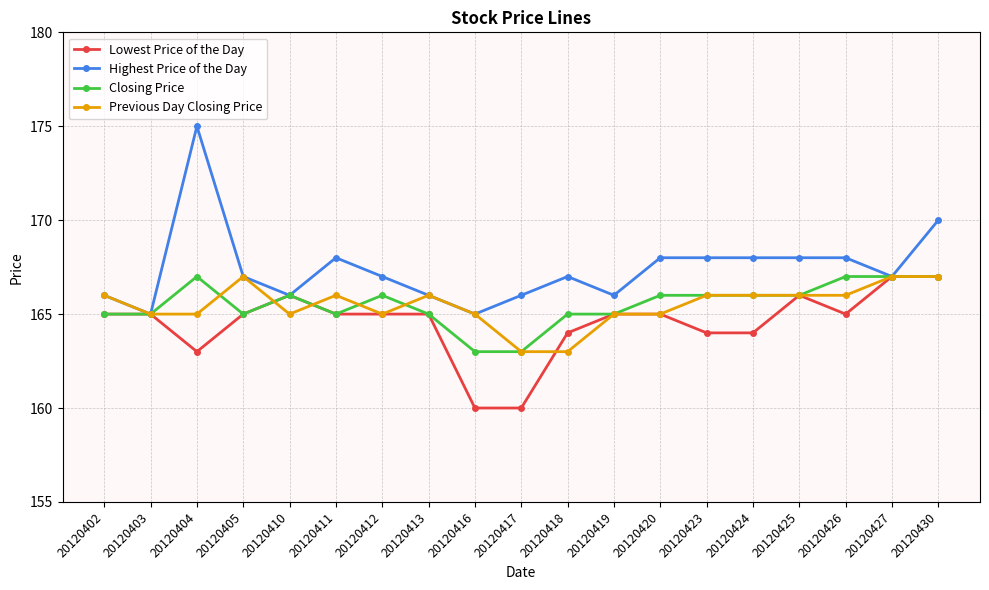

How many Highest Price of the Day values are between 166 and 168?

15